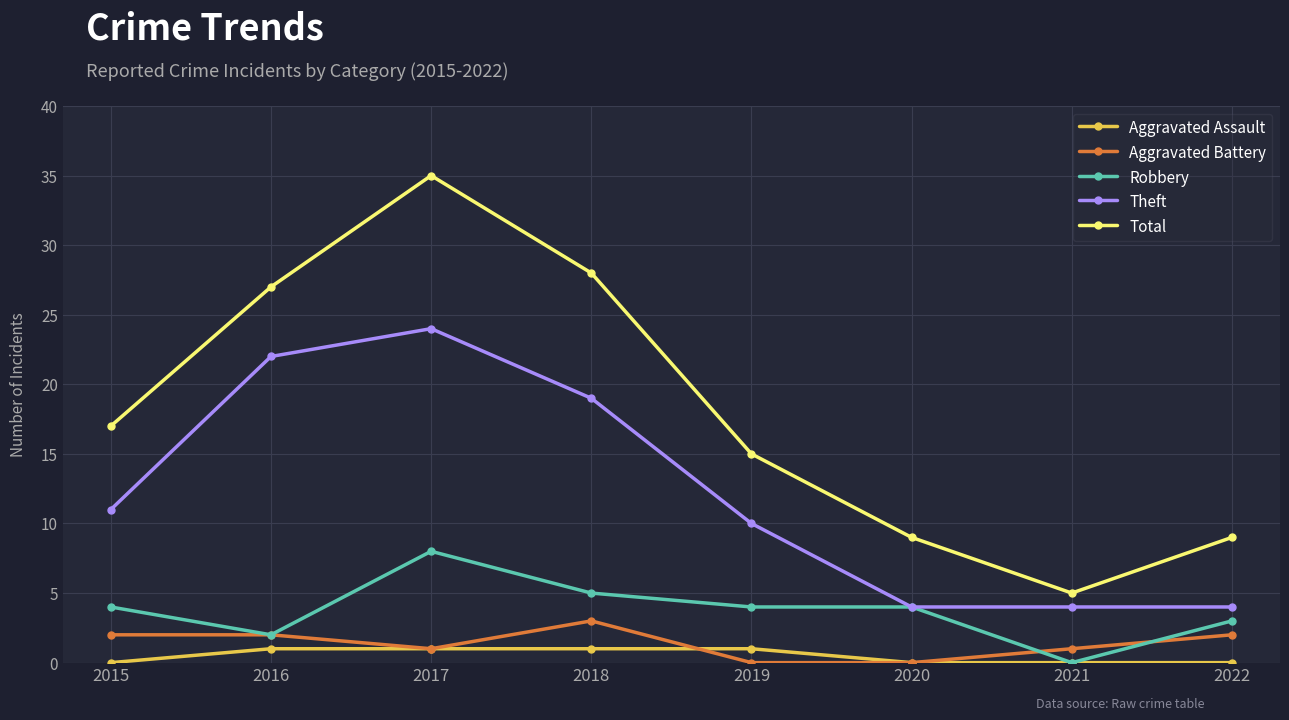

Which series has the largest range (max minus min)?

Total